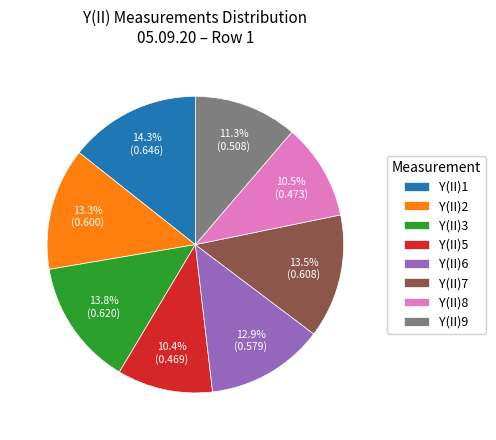

How many segments does this pie chart have?

8